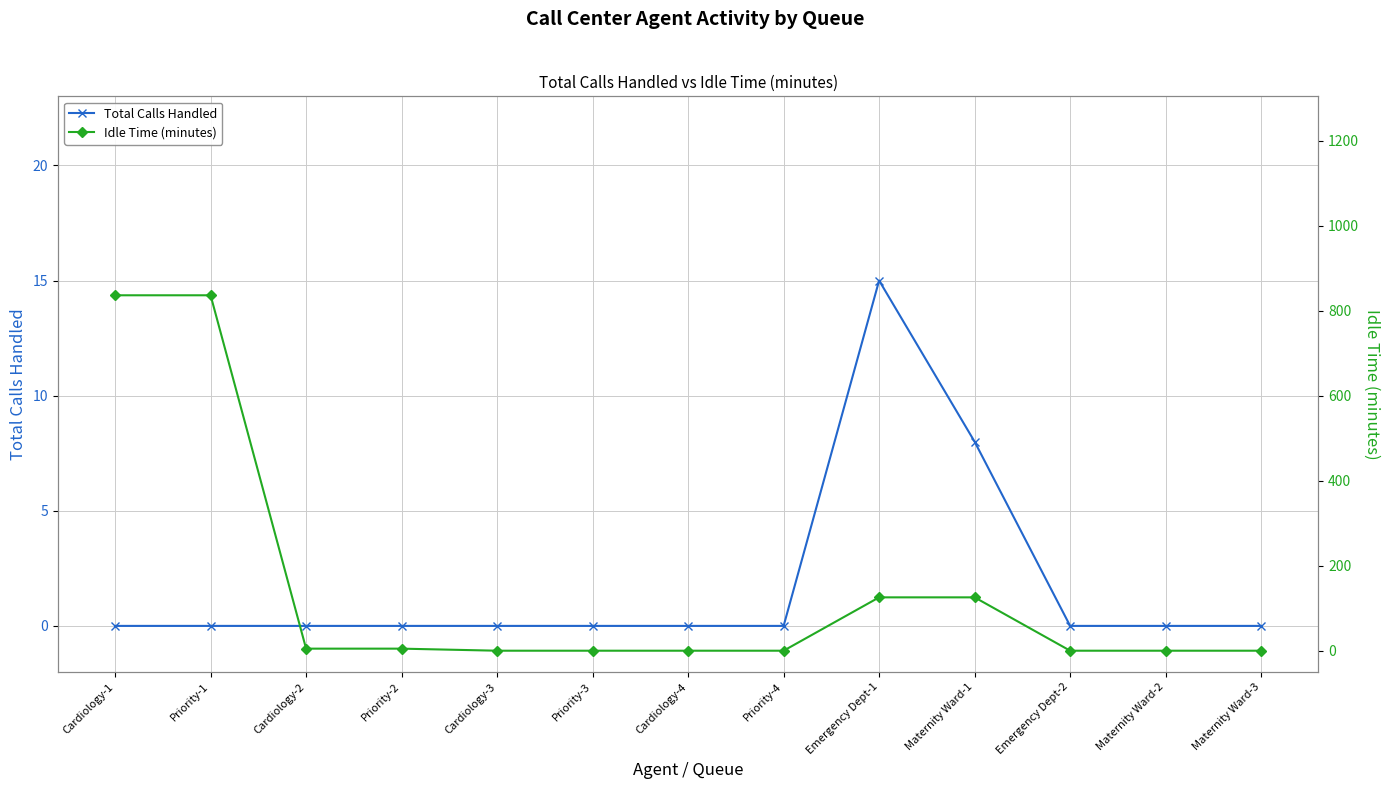

Reading left to right, extract all data points from this chart.

Total Calls Handled: 0.0	0.0	0.0	0.0	0.0	0.0	0.0	0.0	15.0	8.0	0.0	0.0	0.0
Idle Time (minutes): 836.8	836.8	4.8	4.8	0.0	0.0	0.0	0.0	125.6	125.6	0.0	0.0	0.0